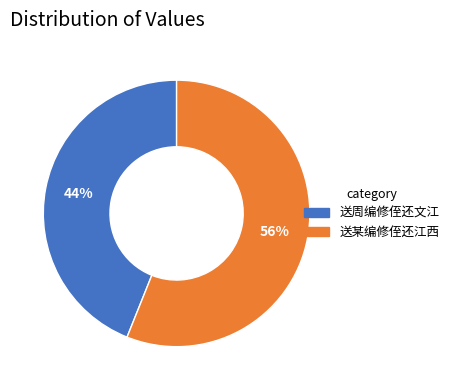

Which slice is the smallest?

送周编修侄还文江